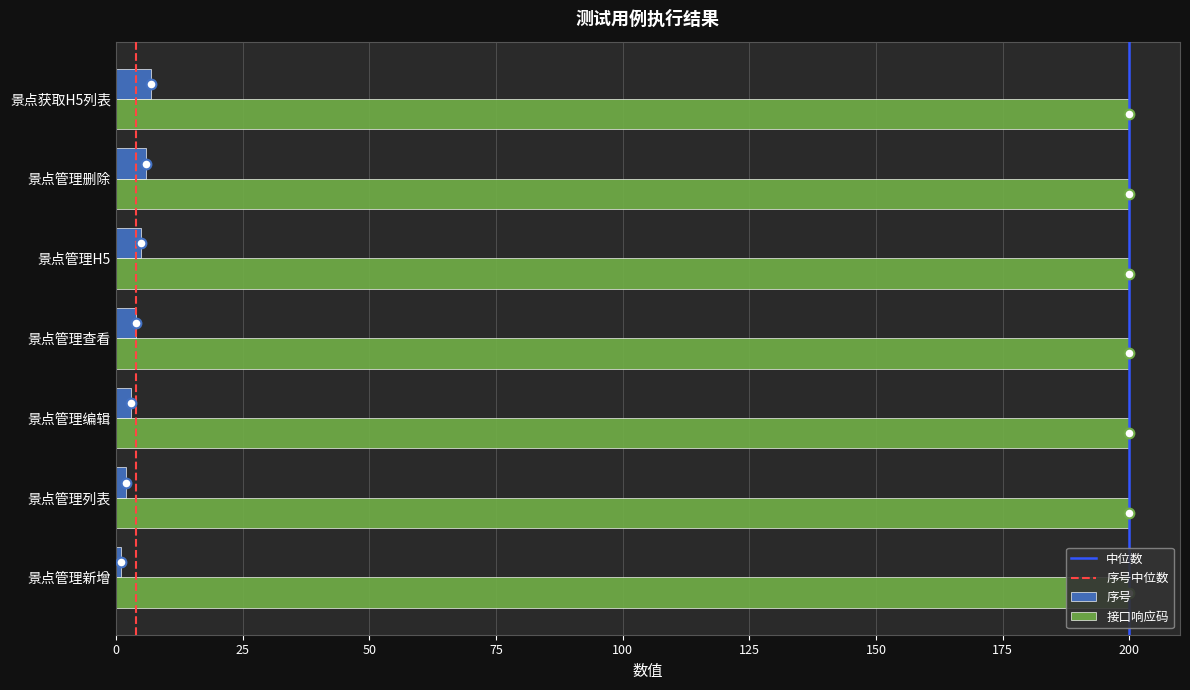

Count the number of data series in this chart.

1